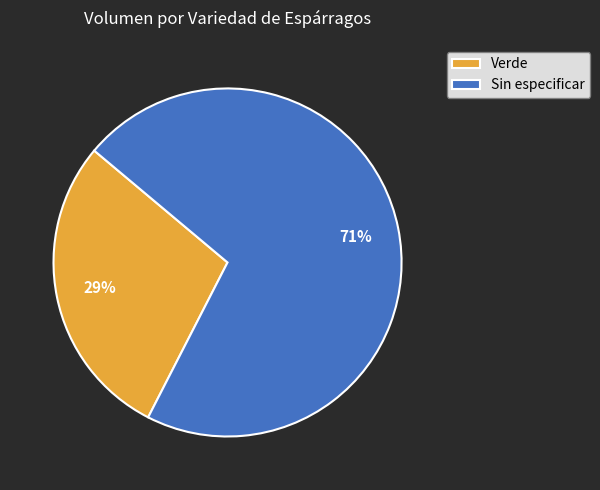

To the nearest percent, what percentage of the pie is Verde?

29%